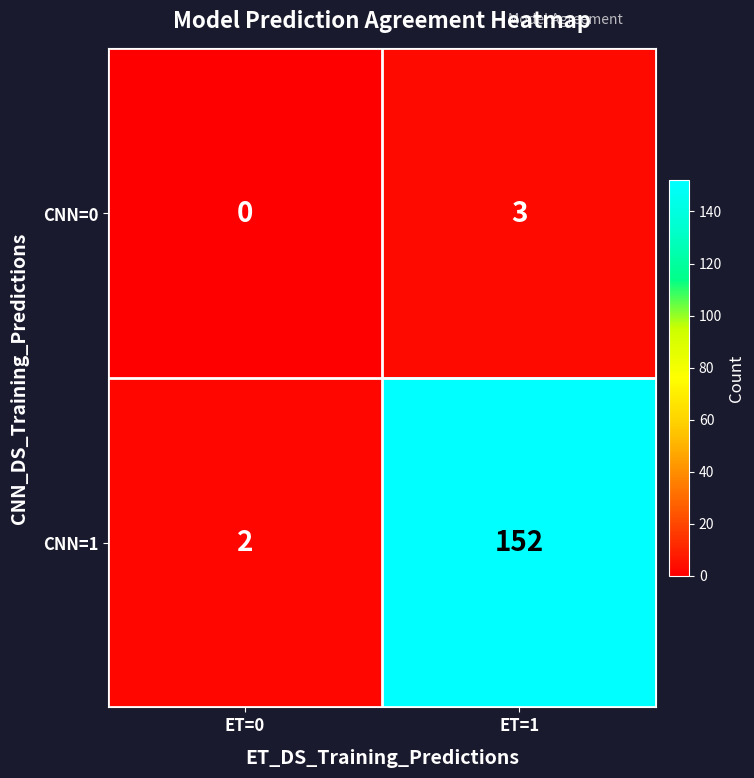

Reading left to right, list all the values displayed in this chart.

CNN=0: ET=0=0	ET=1=3
CNN=1: ET=0=2	ET=1=152